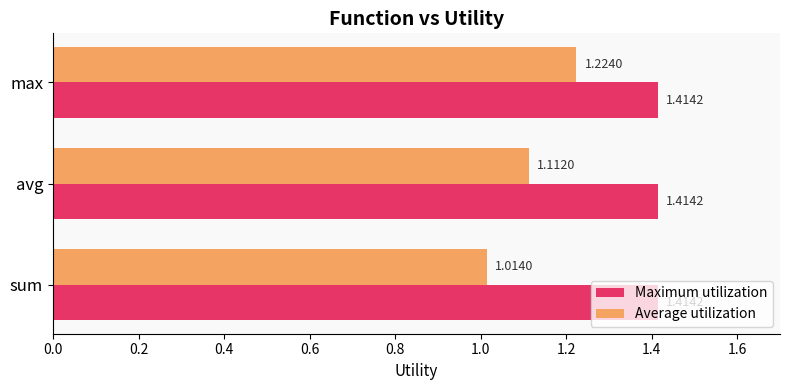

Rank the series at sum from lowest to highest value.

Average utilization, Maximum utilization